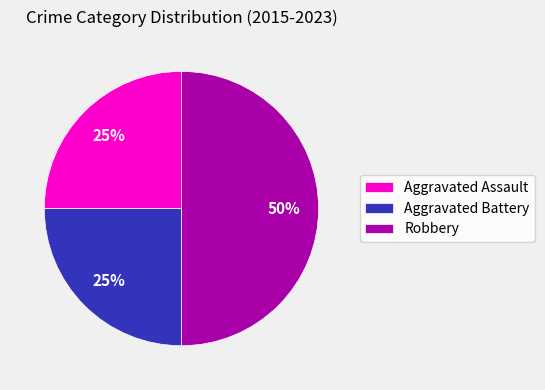

Is Aggravated Battery the majority of the pie?

No